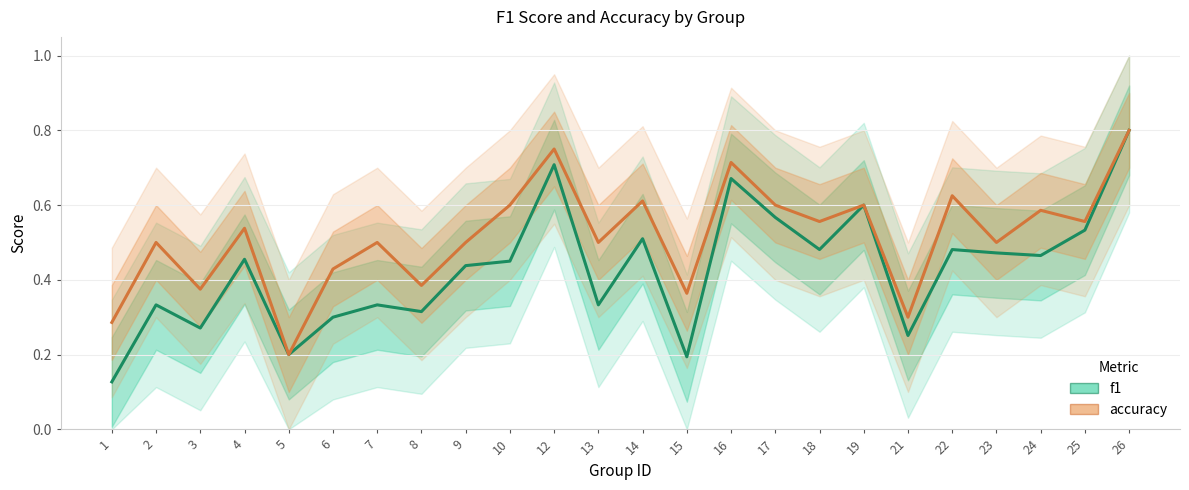

What is the difference between the maximum and minimum values in the f1 series?

0.7